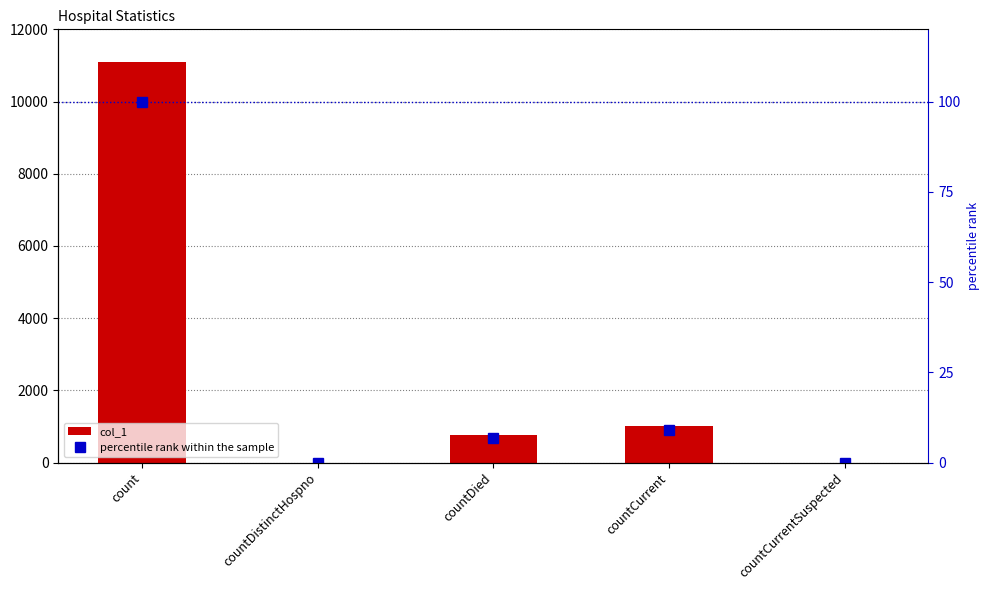

Reading right to left, what are all the values shown in this chart?

col_1: countCurrentSuspected=0.0	countCurrent=1003.0	countDied=756.0	countDistinctHospno=0.0	count=11085.0
percentile rank within the sample: countCurrentSuspected=0.0	countCurrent=9.0	countDied=6.8	countDistinctHospno=0.0	count=100.0